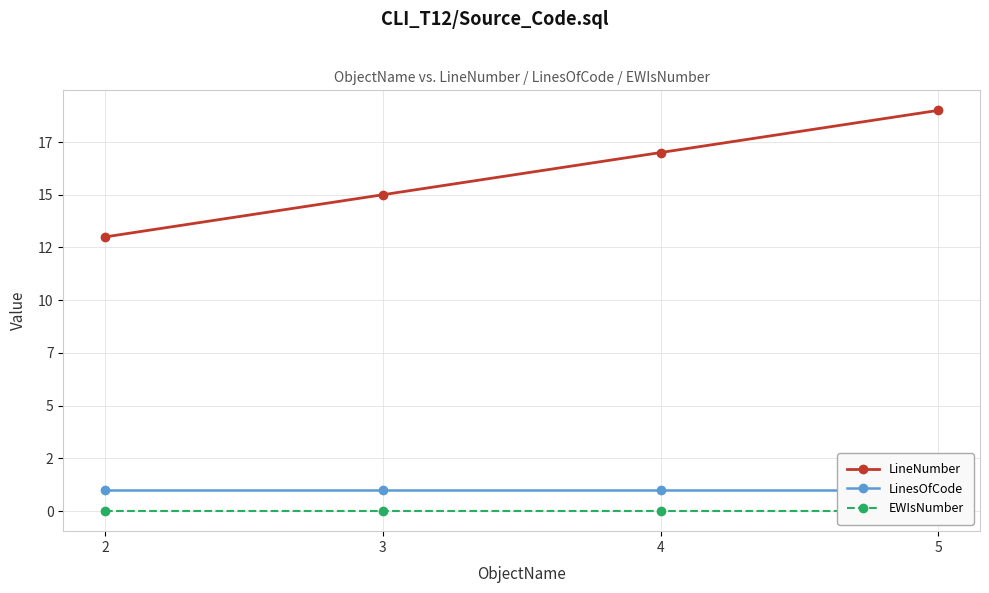

What are all the series names shown in the legend?

LineNumber, LinesOfCode, EWIsNumber